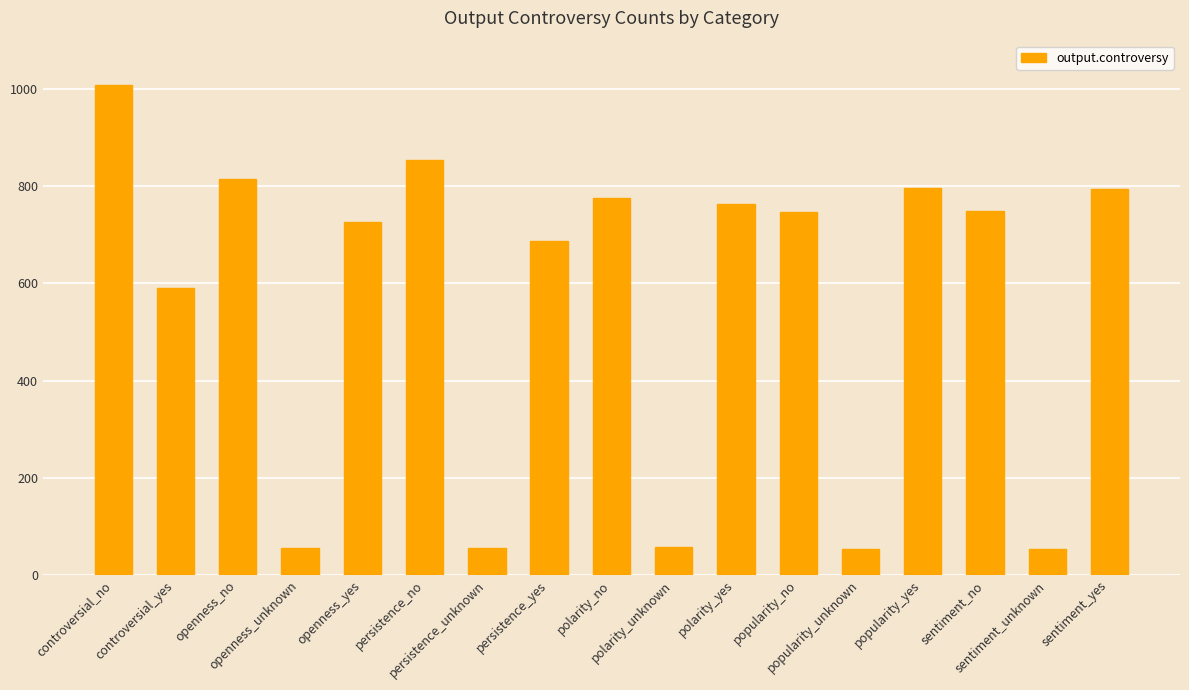

What is the label of the 6th bar from the right?

popularity_no